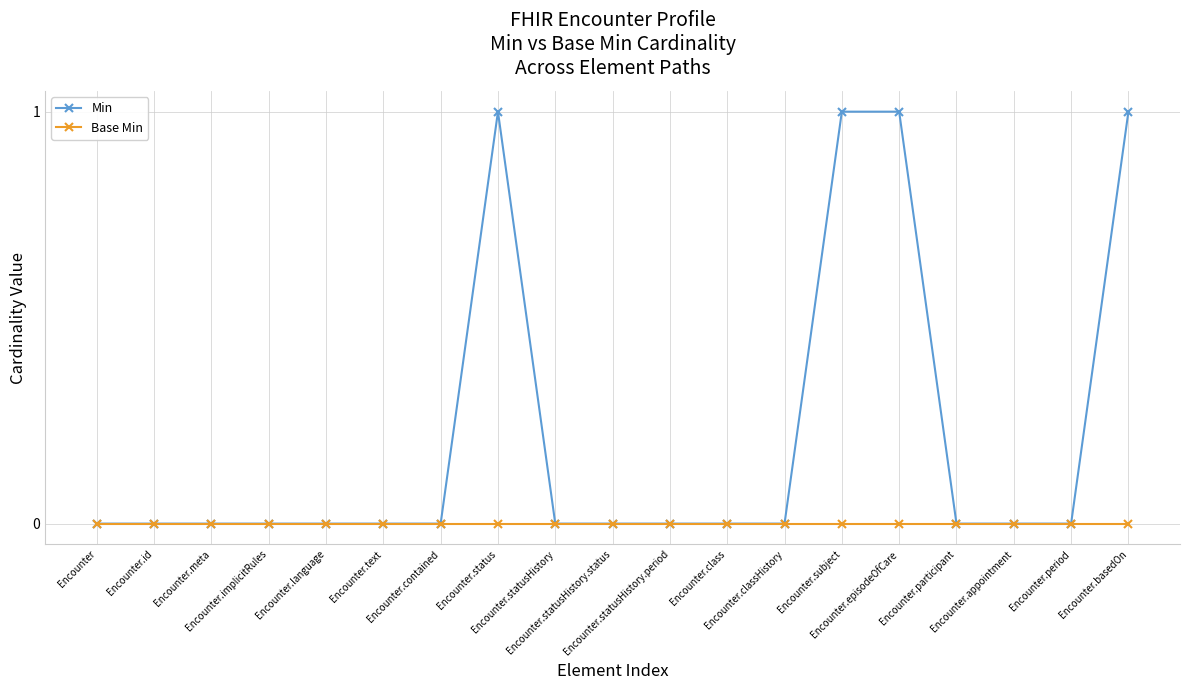

What is the label of the 19th point from the left?

Encounter.basedOn